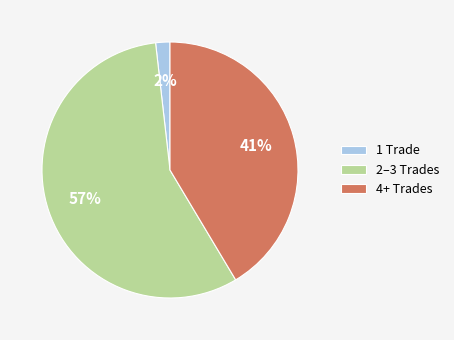

Rank the categories by value from highest to lowest.

2–3 Trades, 4+ Trades, 1 Trade